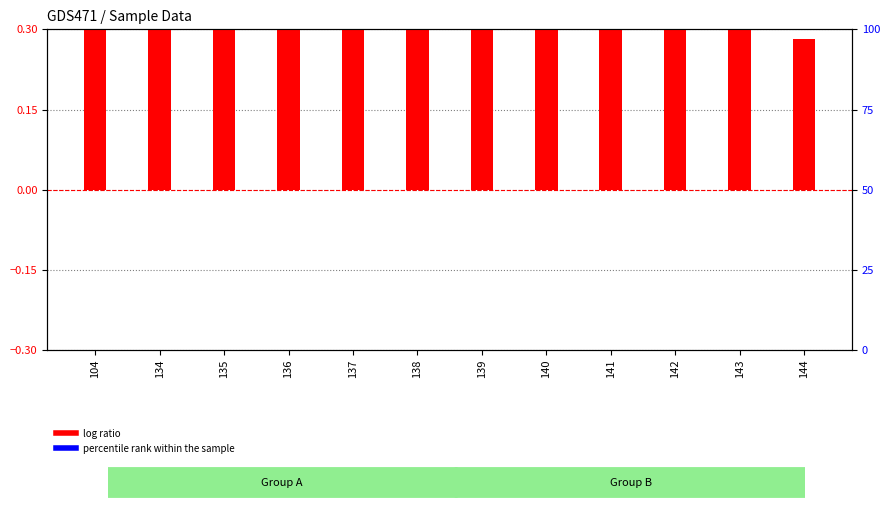

Reading left to right, list all the values displayed in this chart.

log ratio: 104=0.6	134=0.3	135=0.4	136=0.6	137=0.5	138=0.5	139=0.5	140=0.5	141=0.4	142=0.3	143=0.3	144=0.3
percentile rank within the sample: 104=0.0	134=0.0	135=0.0	136=0.0	137=0.0	138=0.0	139=0.0	140=0.0	141=0.0	142=0.0	143=0.0	144=0.0